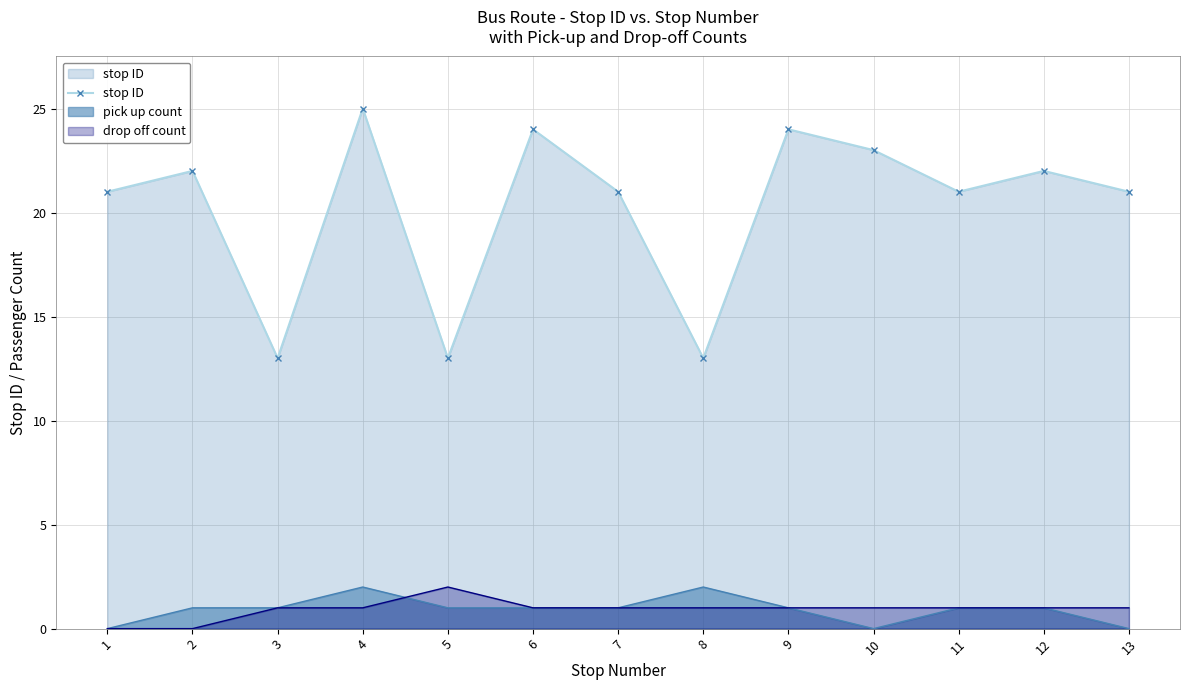

What is the greatest value displayed?

25